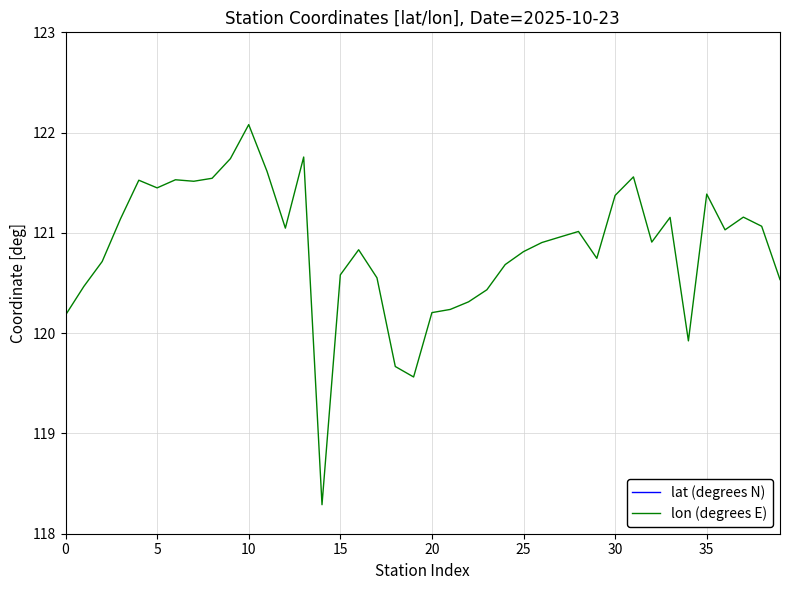

Between 31 and 35, which series saw the biggest shift?

lat (degrees N)